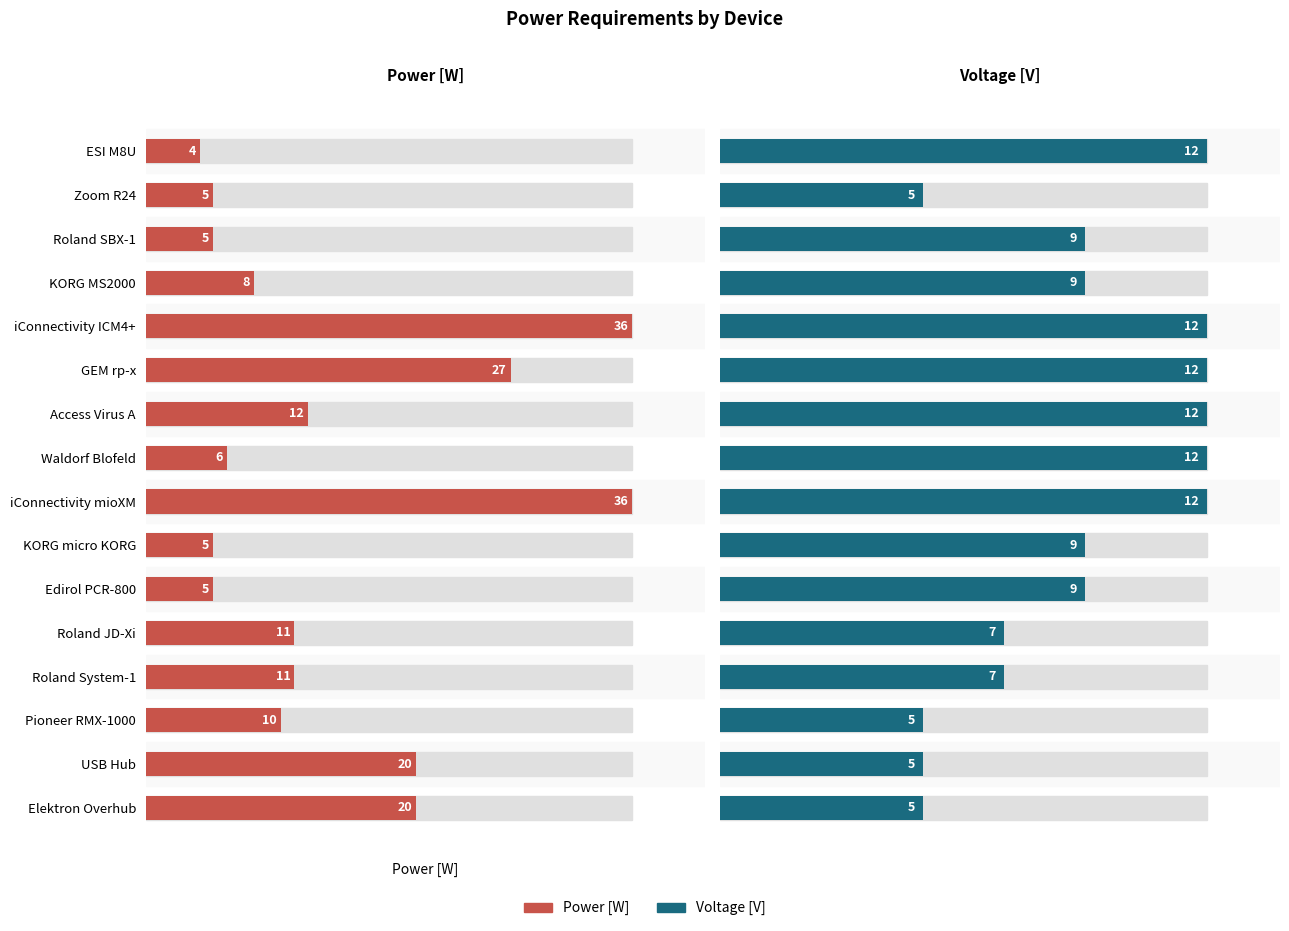

At Roland System-1, list the series in order from smallest to largest.

Voltage[V], Power[W]